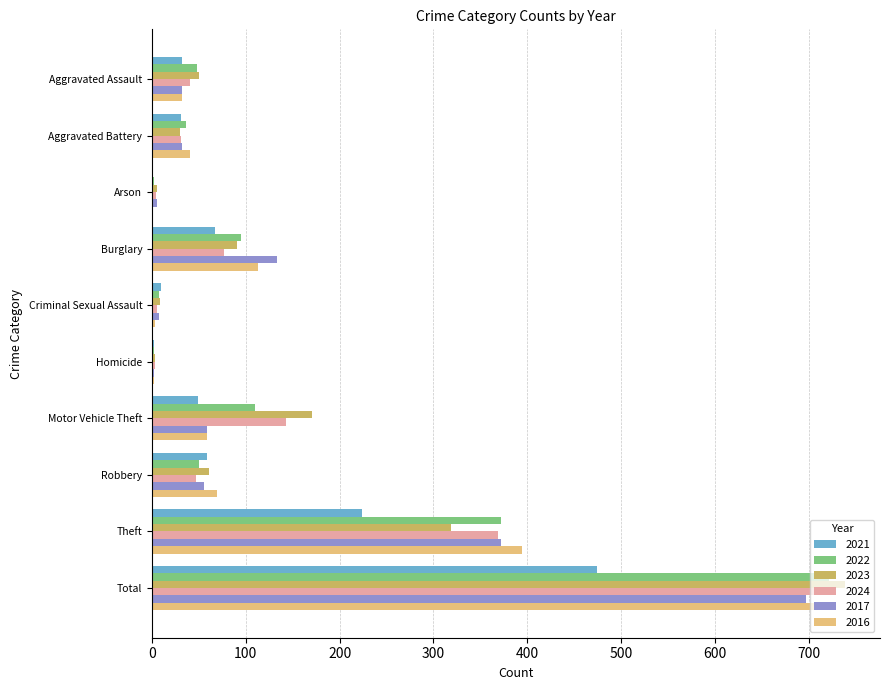

Which category has the highest value in the 2022 series?

Total